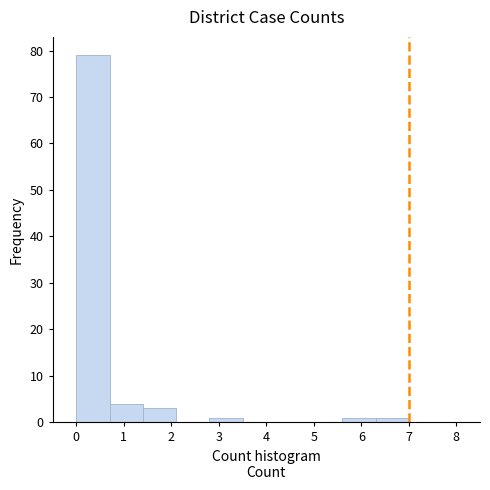

What is the height of the bar covering 1.4 to 2.1 on the x-axis? The values are not printed on the chart, so give them approximately, as read against the axis.

3